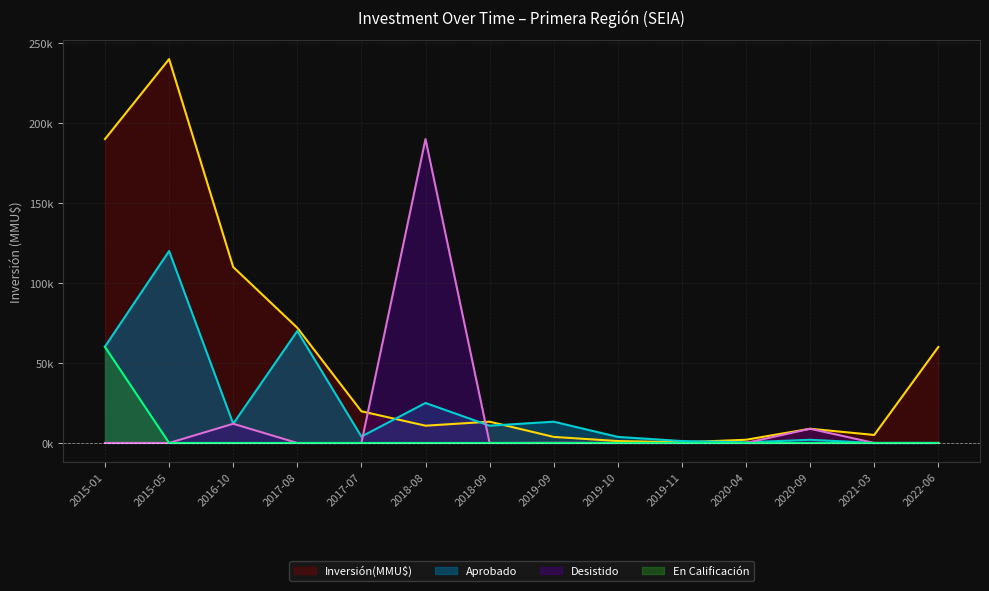

Reading right to left, what are all the values shown in this chart?

Inversión(MMU$): 60000	5000	8890	2000	414	1194	3787	13300	10798	19800	72000	110000	240000	190000
Aprobado: 0	0	2000	414	1194	3787	13300	10798	25000	4000	70000	12000	120000	60300
Desistido: 0	0	8890	0	0	0	100	0	190000	0	0	12000	0	3
En Calificación: 0	0	0	0	0	0	0	0	0	0	0	0	0	60000